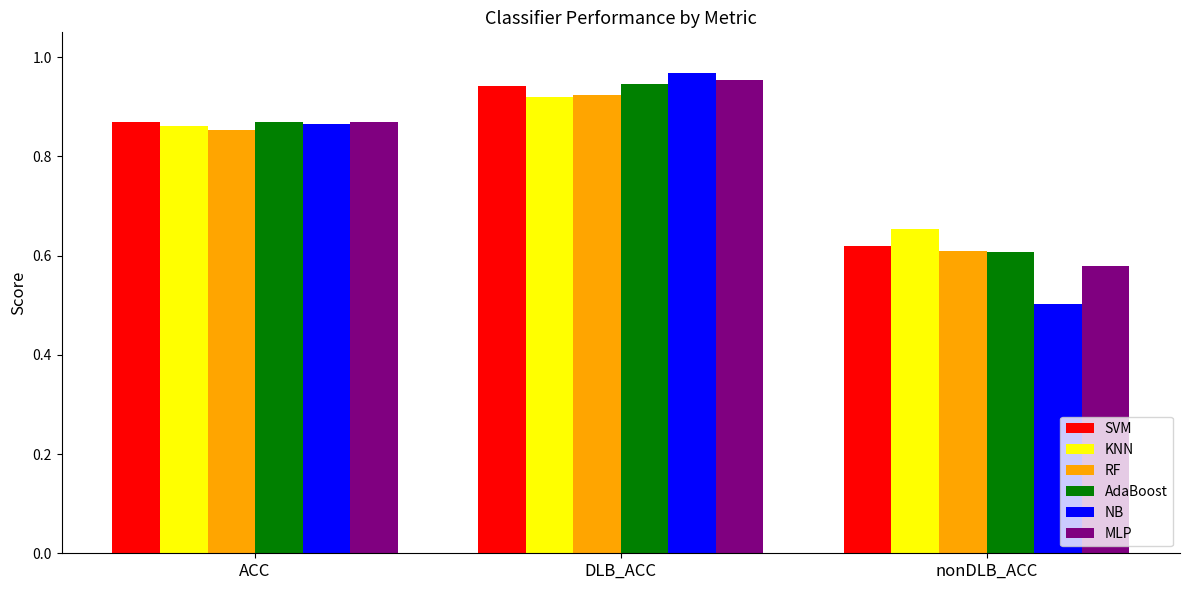

What is the average value of the RF series?

0.8